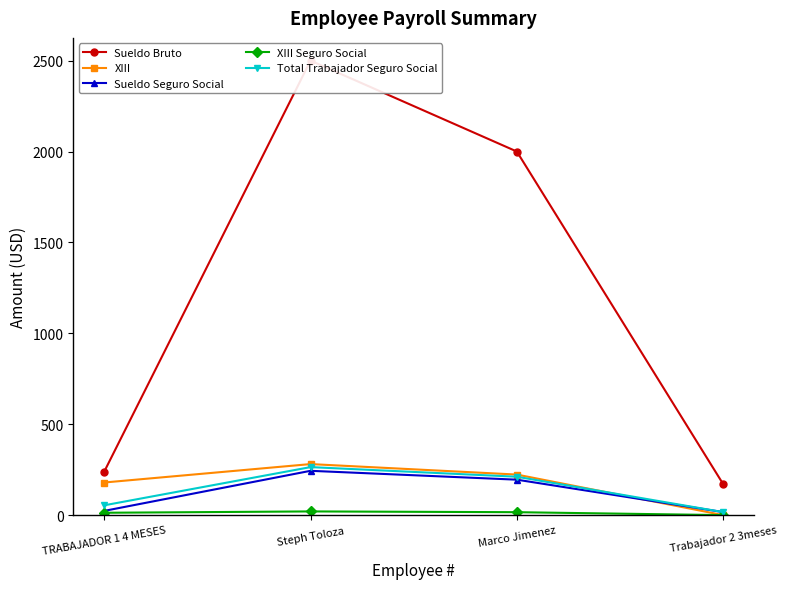

List the series in order of their peak value, highest first.

Sueldo Bruto, XIII, Total Trabajador Seguro Social, Sueldo Seguro Social, XIII Seguro Social